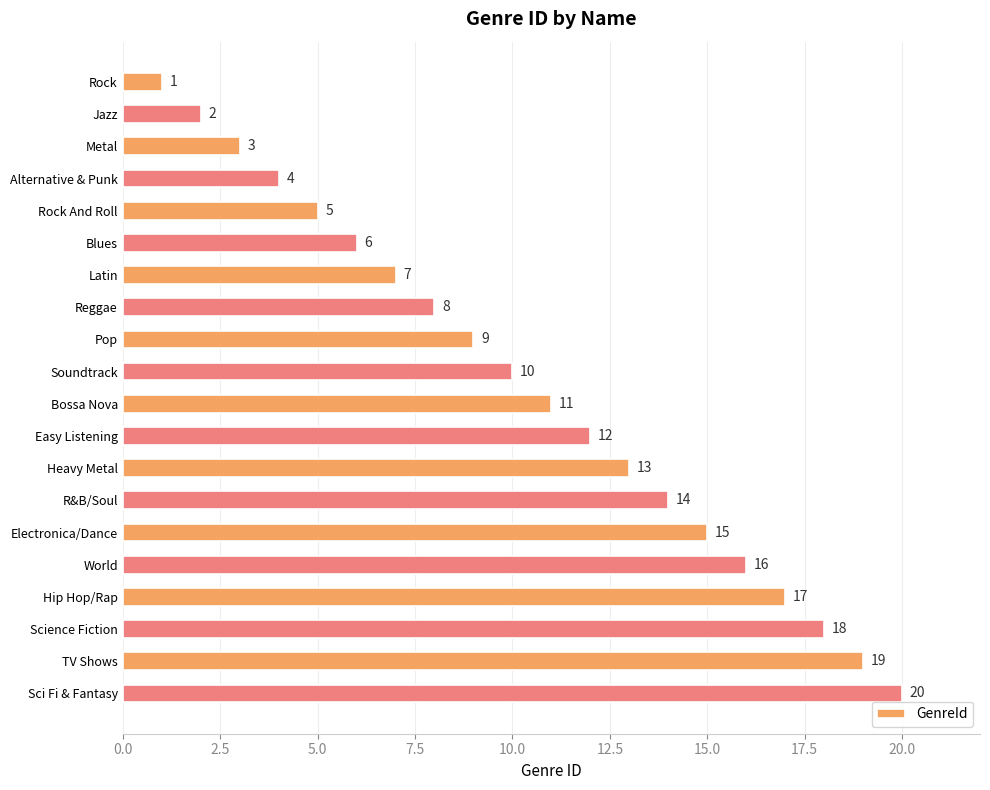

True or false: the data shows 12 at Easy Listening.

True